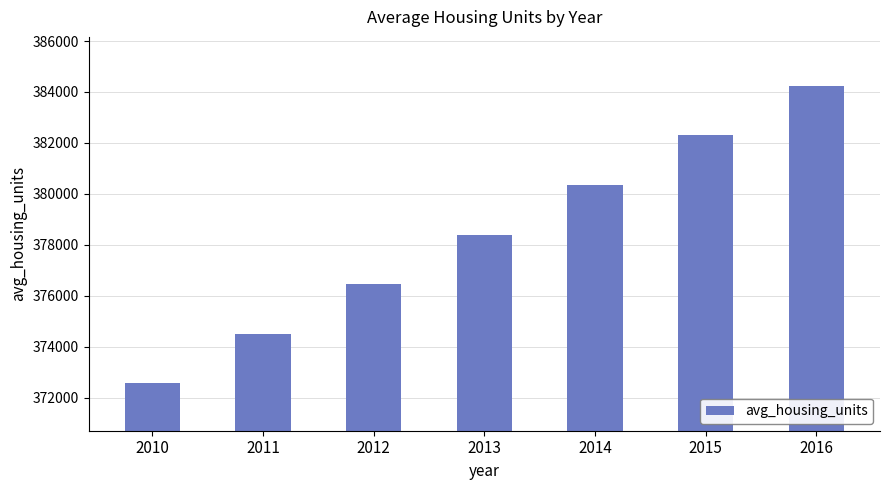

Which has a higher value, 2013 or 2012?

2013